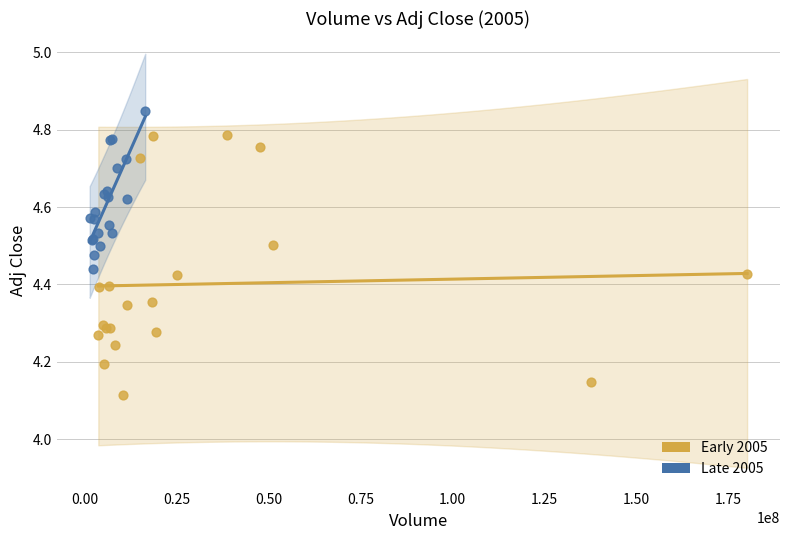

Which series has the widest spread of Y values?

Early 2005